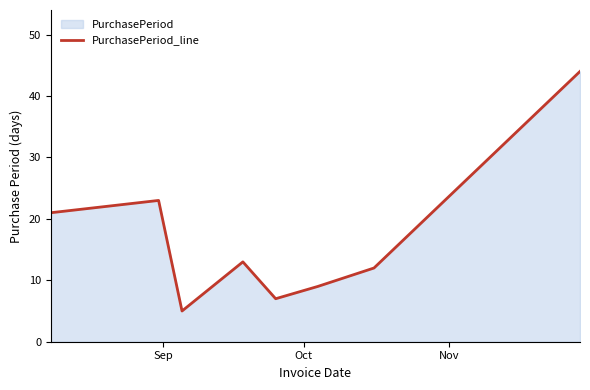

What is the smallest value displayed?

5